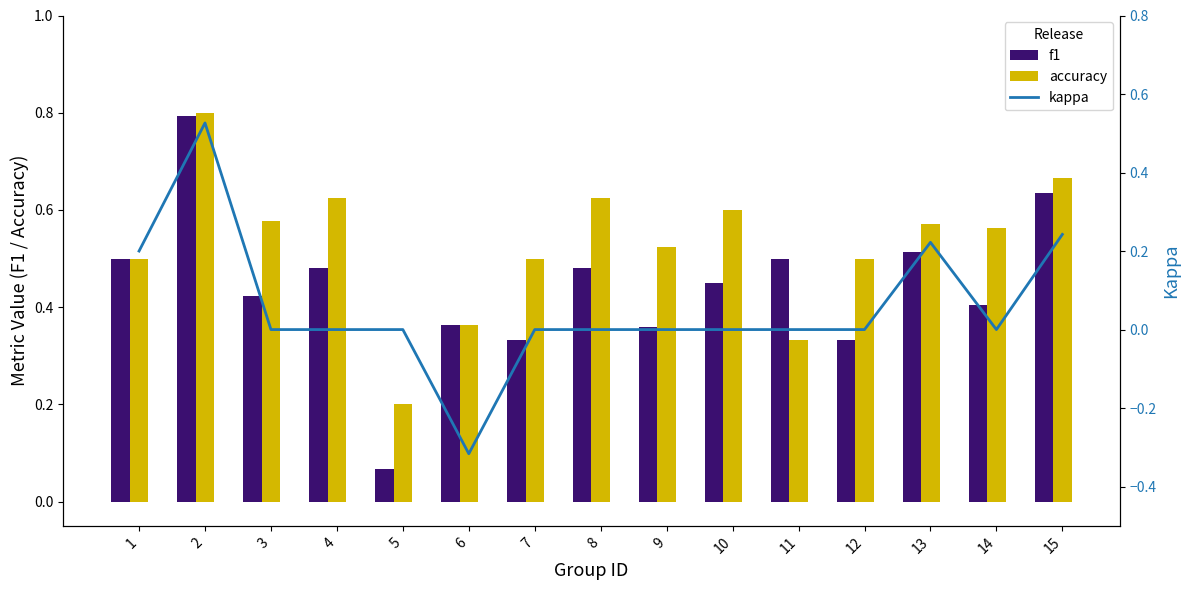

At how many categories does at least one series exceed 0?

15